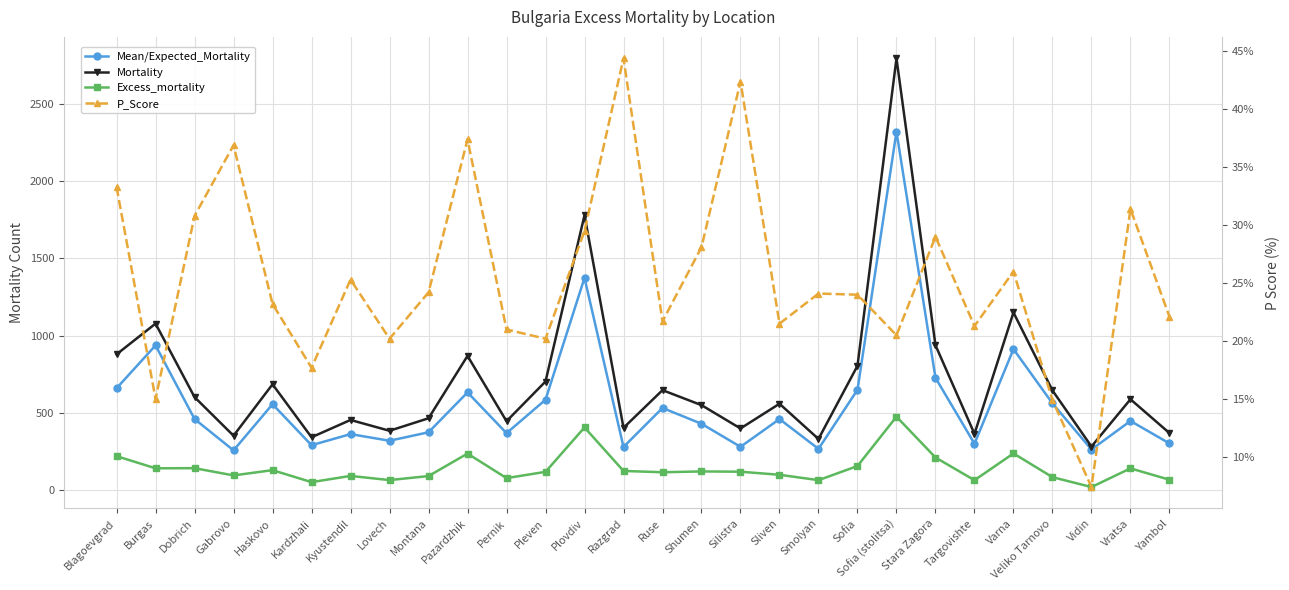

Is this an area chart (filled region under the line)?

No